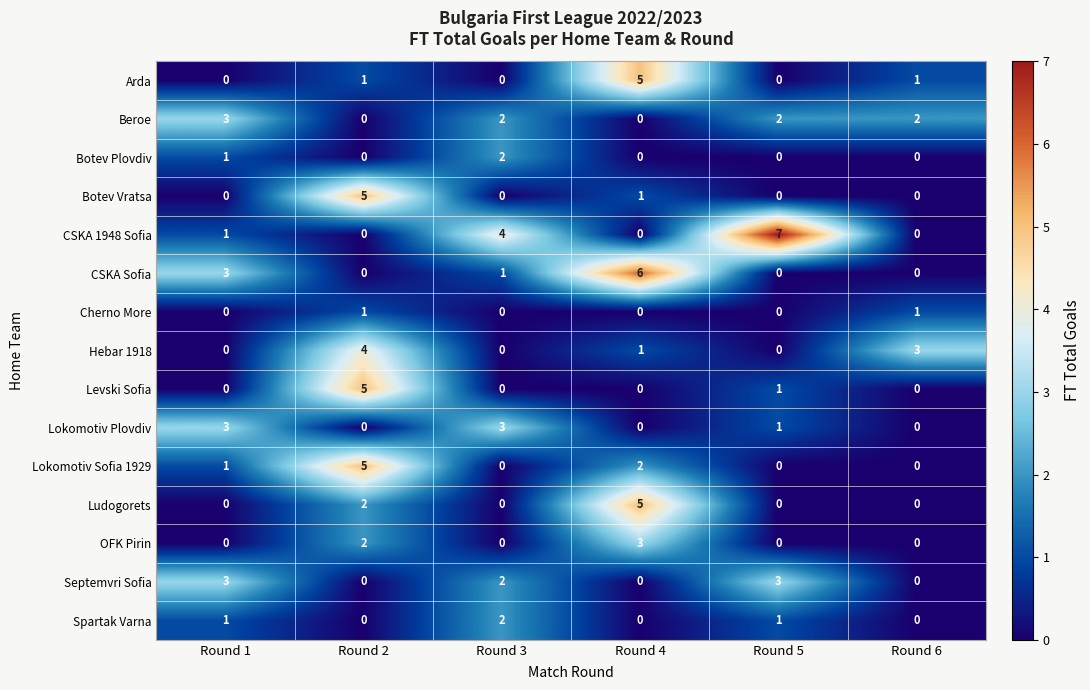

Which series has the largest total across all categories?

CSKA 1948 Sofia